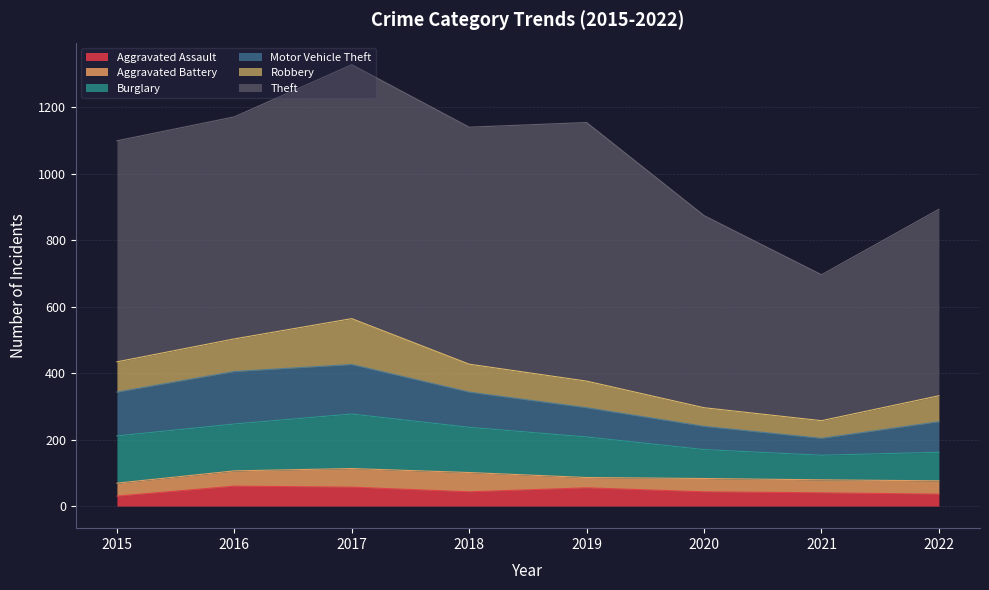

At which label is Aggravated Battery closest to 44?

2016